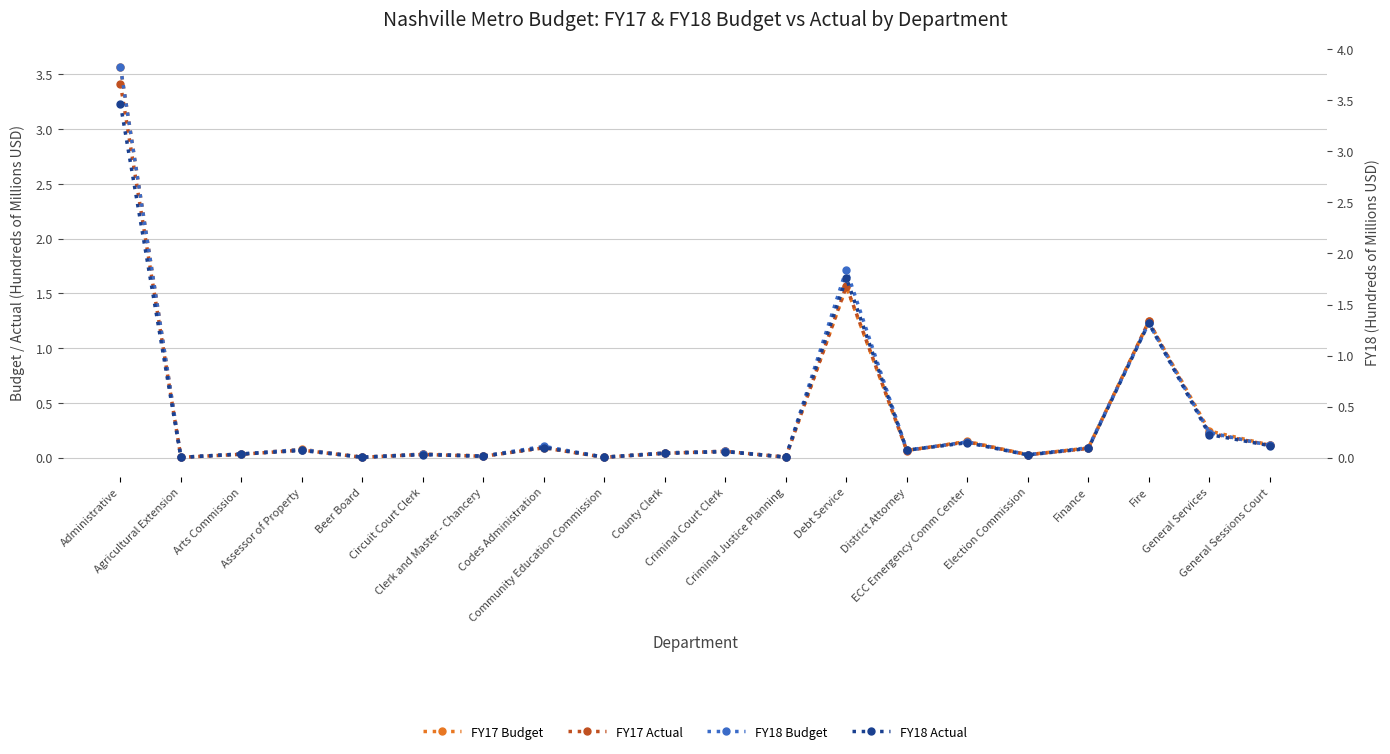

Does the chart display data point markers on the line(s)?

Yes